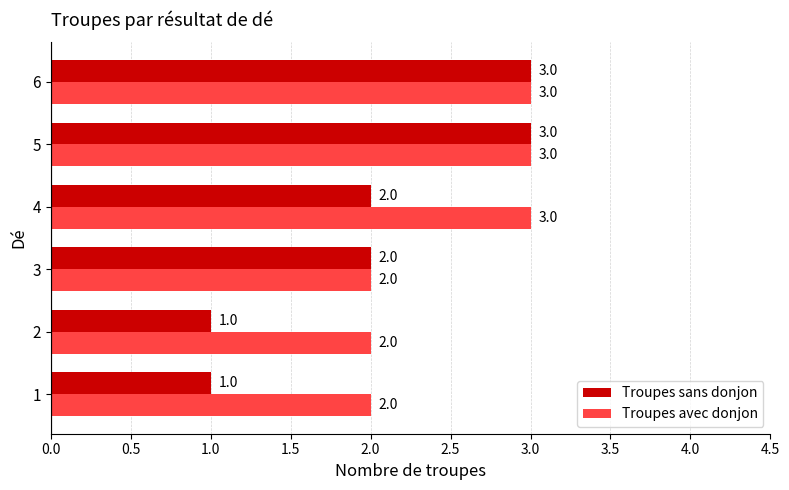

What are all the series names shown in the legend?

Troupes sans donjon, Troupes avec donjon